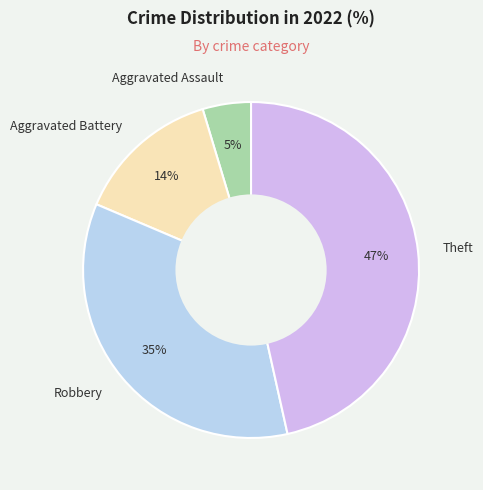

How many slices are in this pie chart?

4